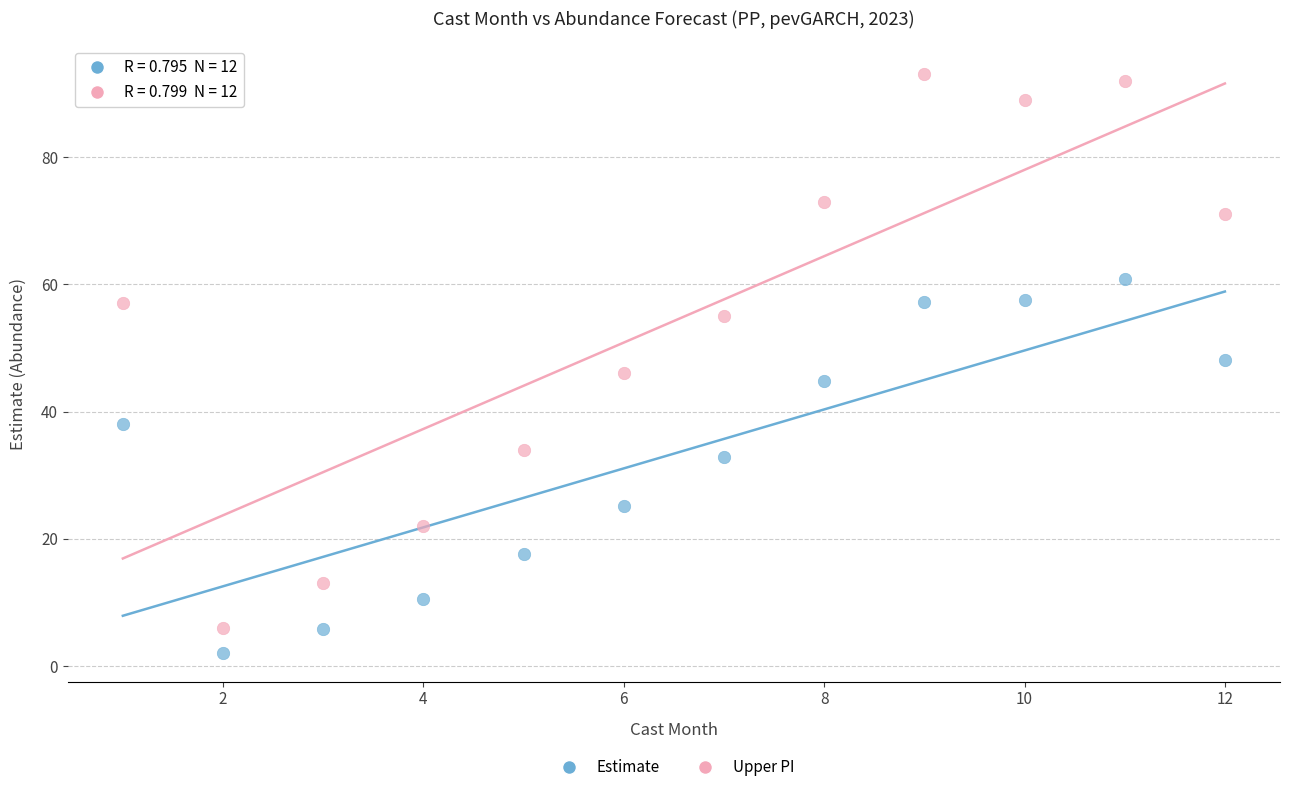

Which series reaches the minimum Y coordinate?

Estimate